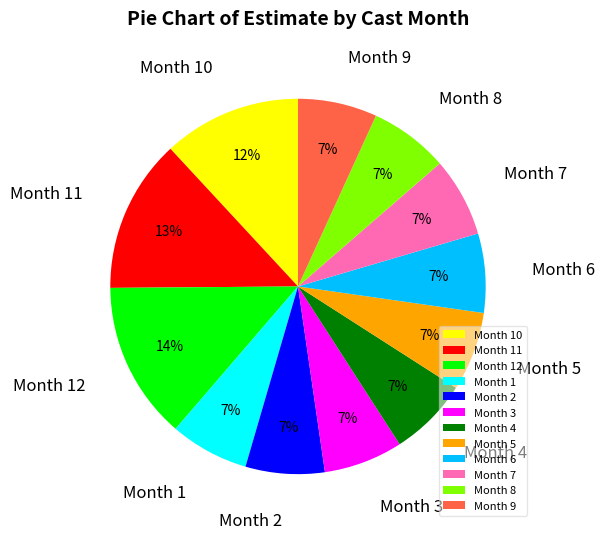

How many segments does this pie chart have?

12